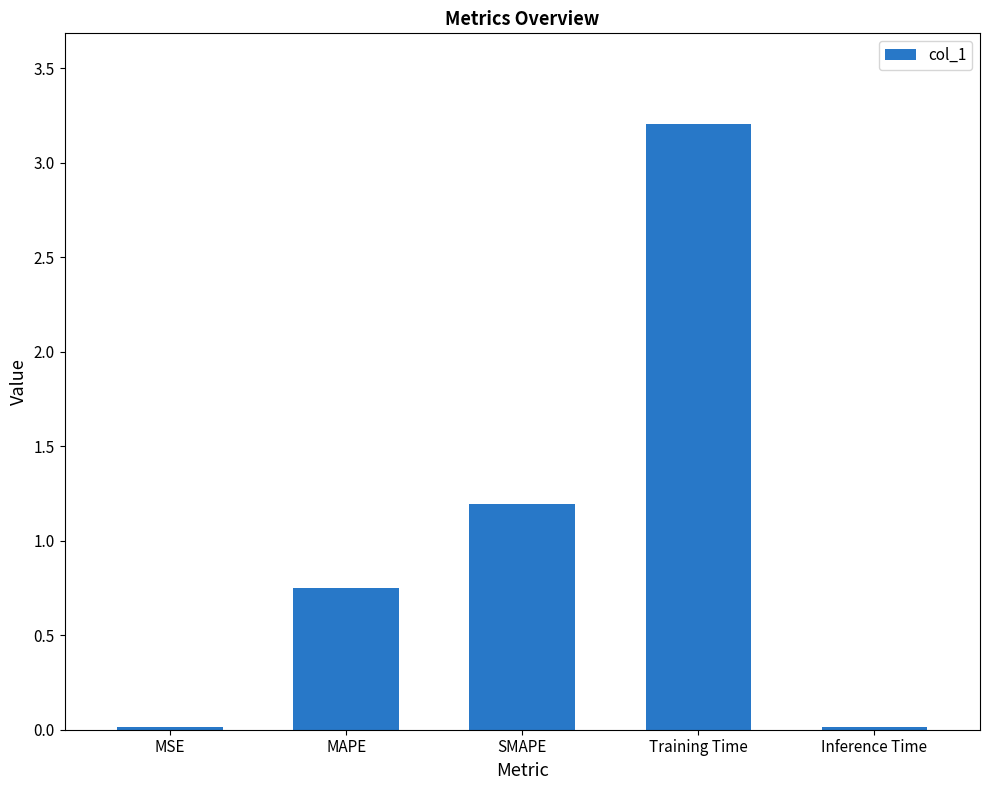

What is the average value?

1.0